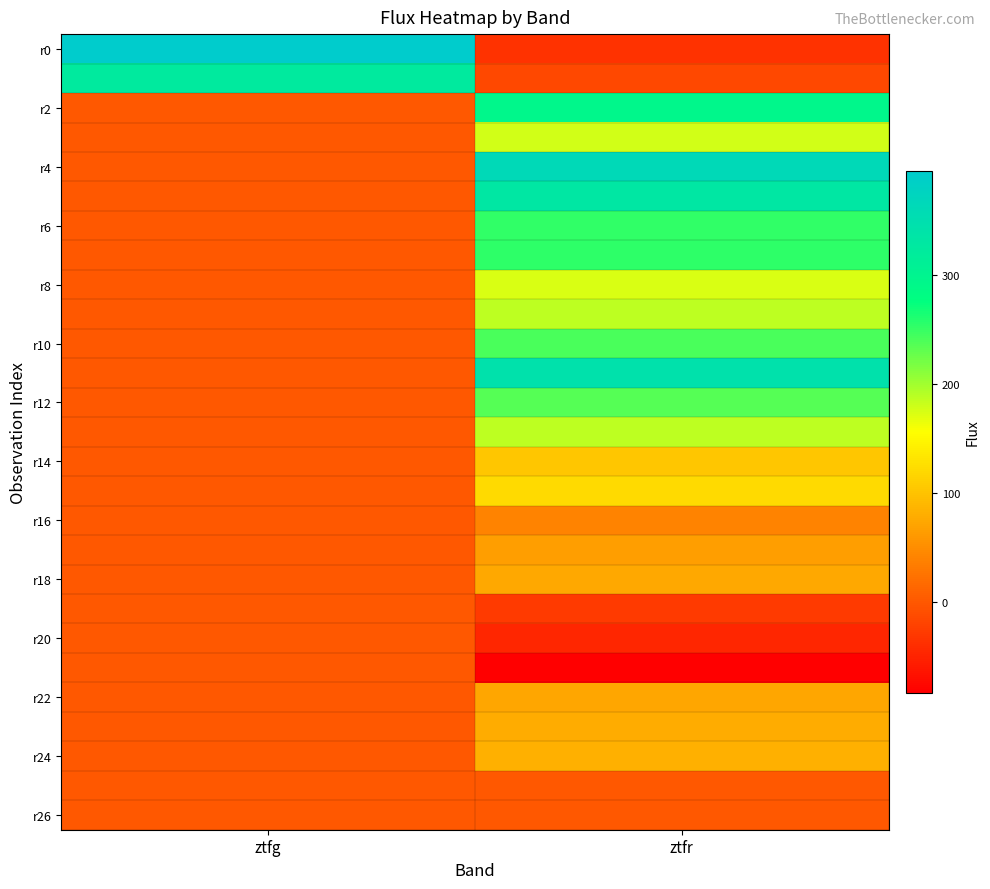

Which series has the largest range (max minus min)?

r0